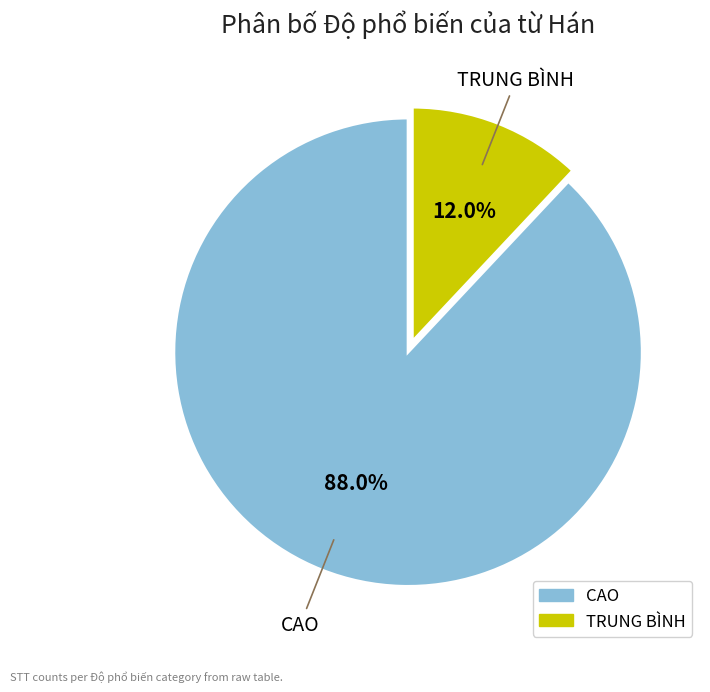

What portion of the pie excludes TRUNG BÌNH?

88.0%